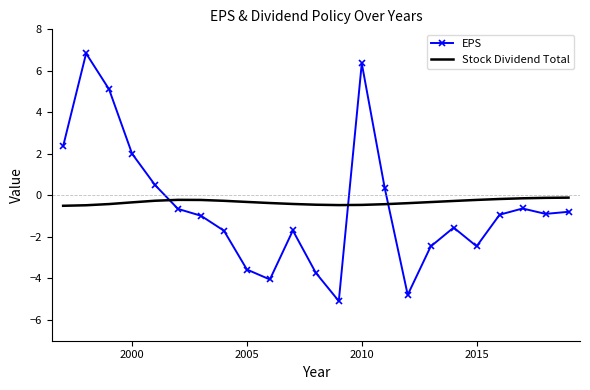

List the series in order of their peak value, highest first.

EPS, Stock Dividend Total